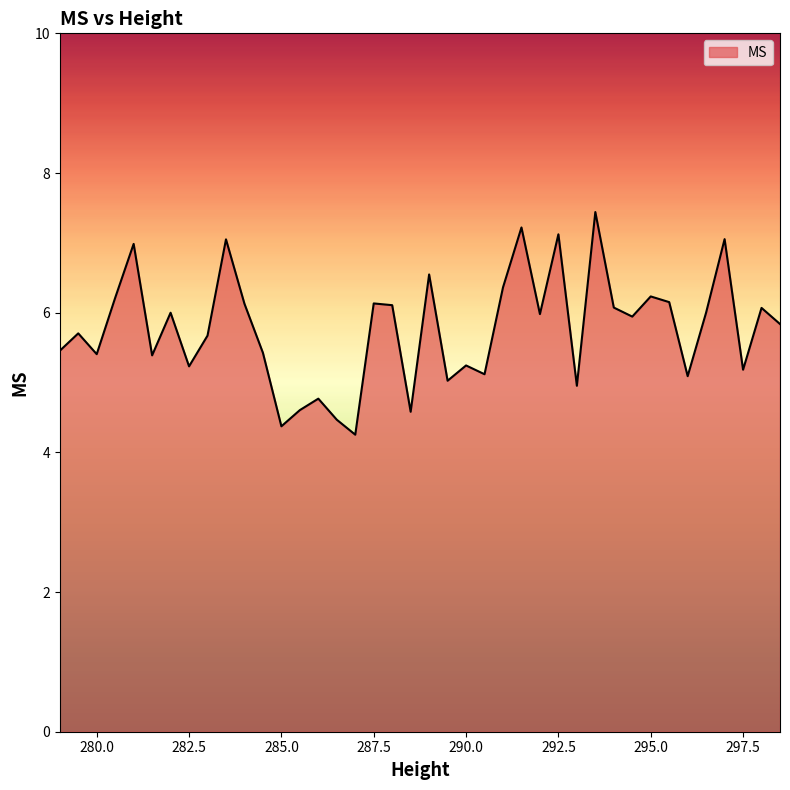

Count the number of categories in the chart.

40